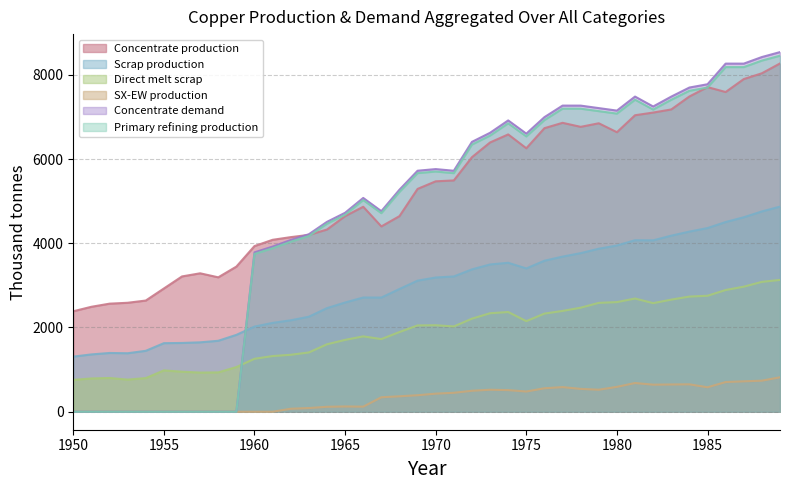

Rank the series at 1955 from highest to lowest value.

Concentrate production, Scrap production, Direct melt scrap, SX-EW production, Concentrate demand, Primary refining production